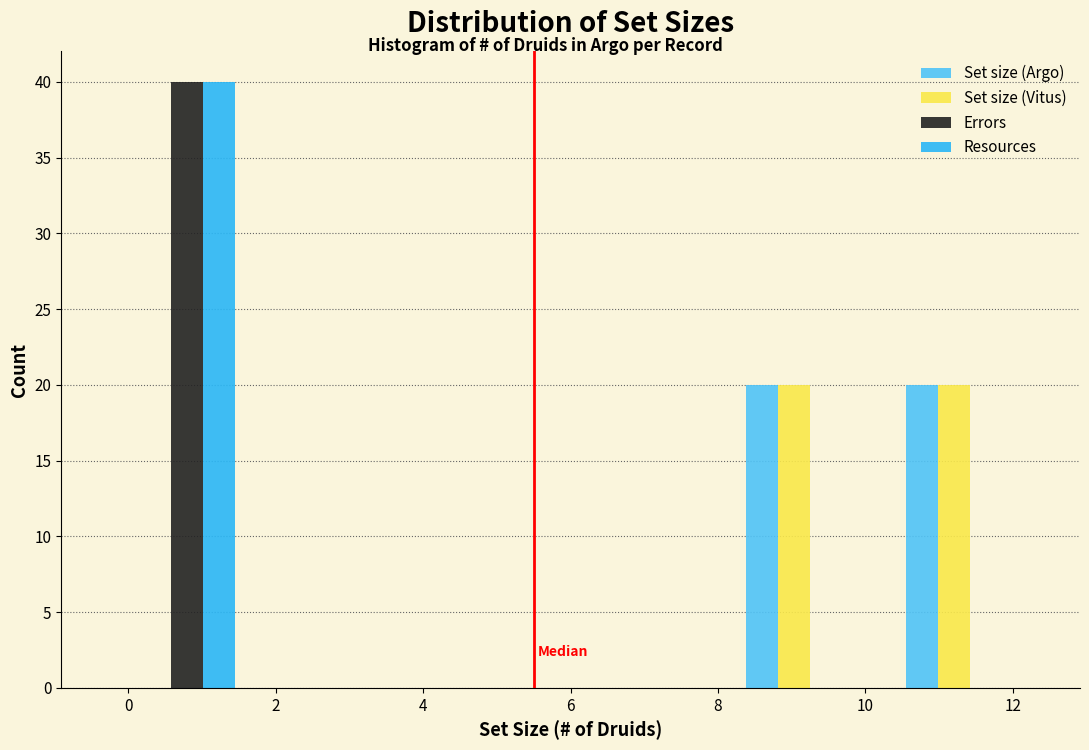

What is the height of the Set size (Argo) bar covering 8.2 to 10.4 on the x-axis? Neither the bar edges nor the heights are printed on the chart, so give them approximately, as read against the axes.

20